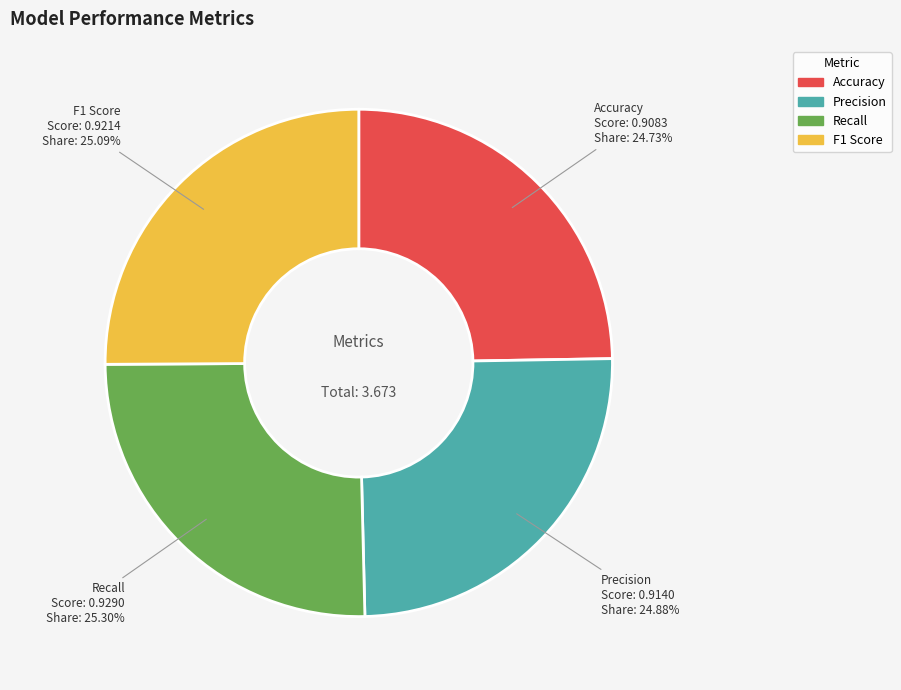

To the nearest percent, what percentage of the pie is Recall?

25%